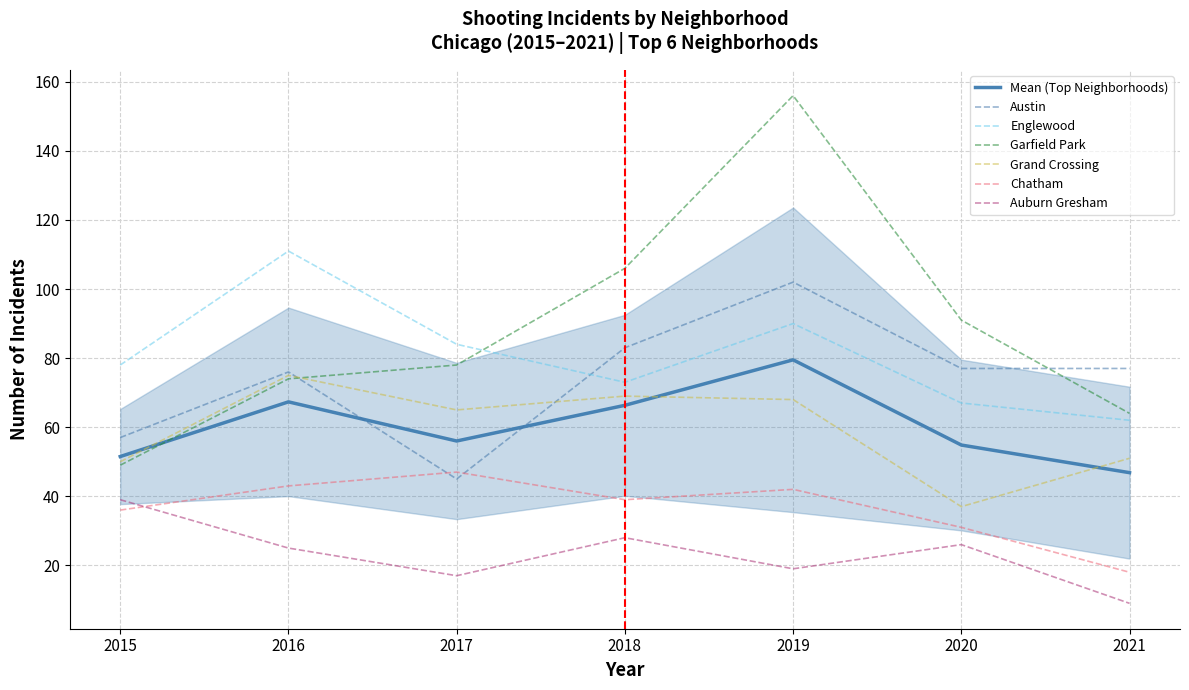

Which series changed the most between 2019 and 2021?

Garfield Park